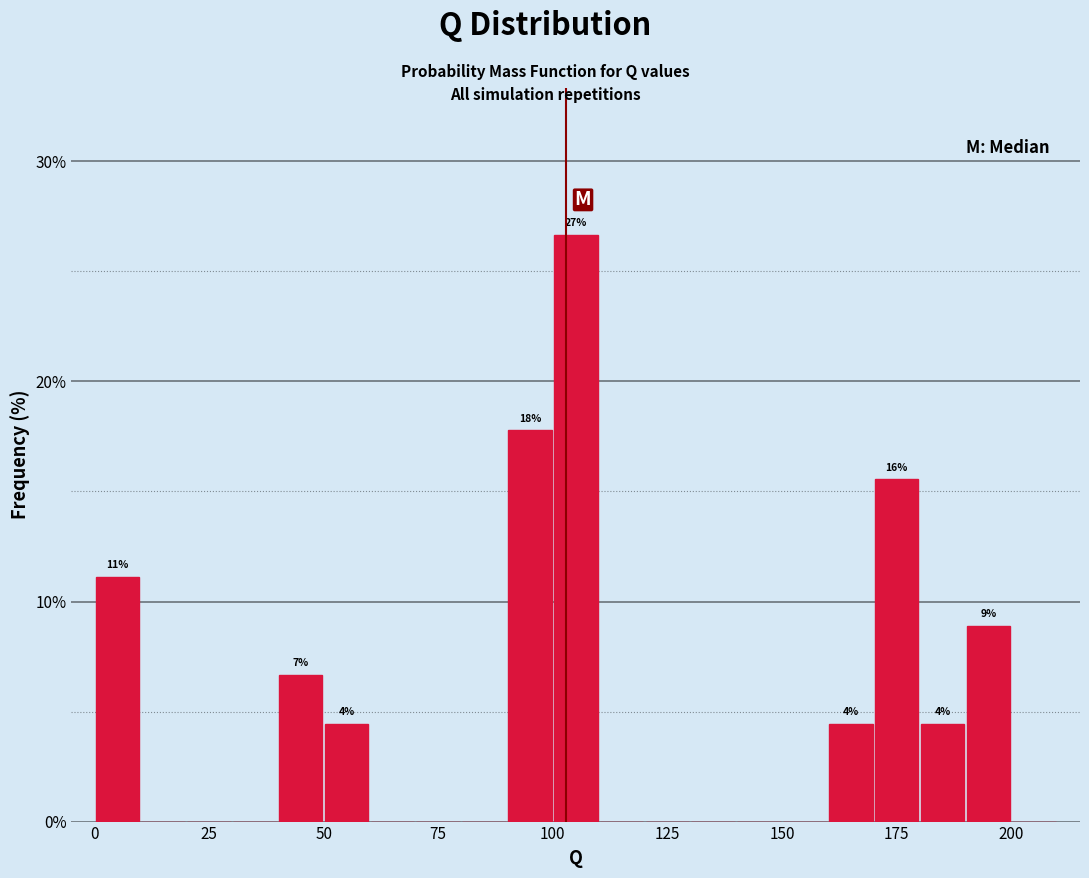

Around what value on the x-axis is the tallest bar? Give the approximate position of its centre, as read against the axis.

105